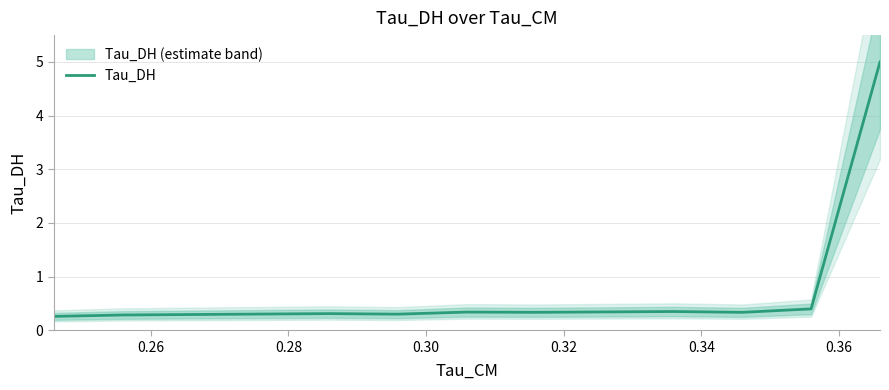

Reading left to right, list all the values displayed in this chart.

0.3	0.3	0.3	0.3	0.3	0.3	0.3	0.3	0.3	0.3	0.3	0.4	5.0